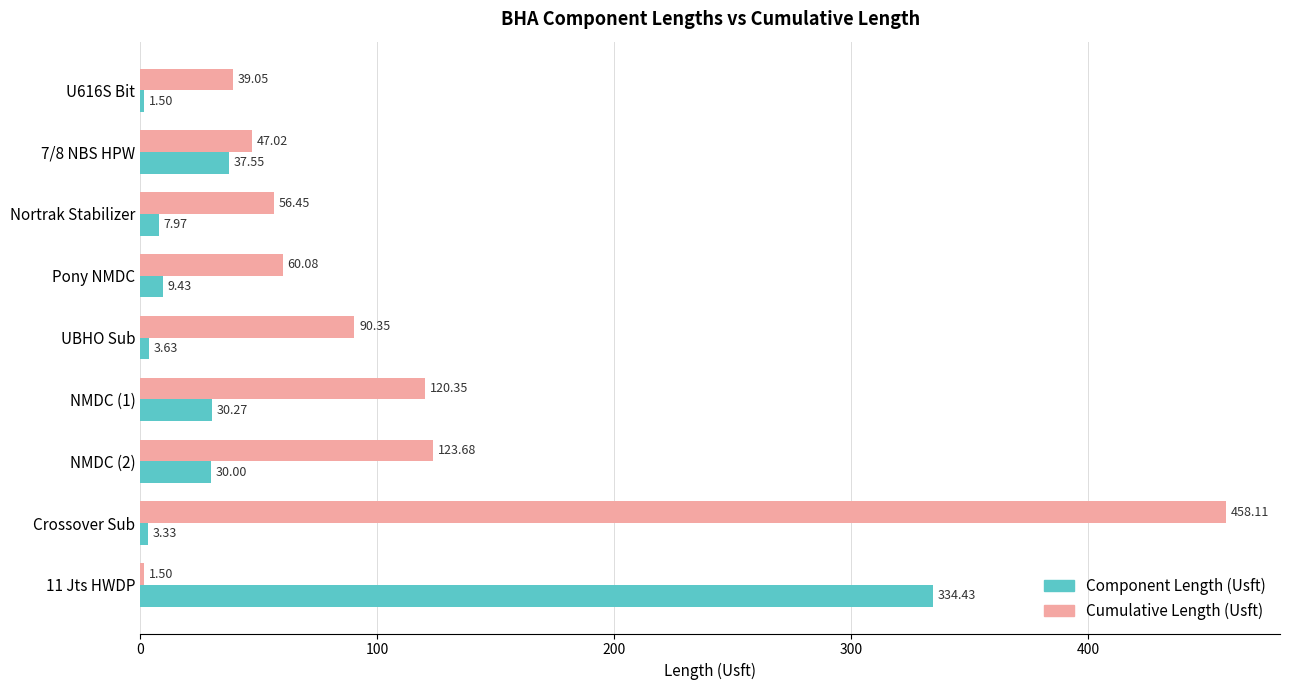

What is the spread (max minus min) of values at NMDC (2)?

93.7